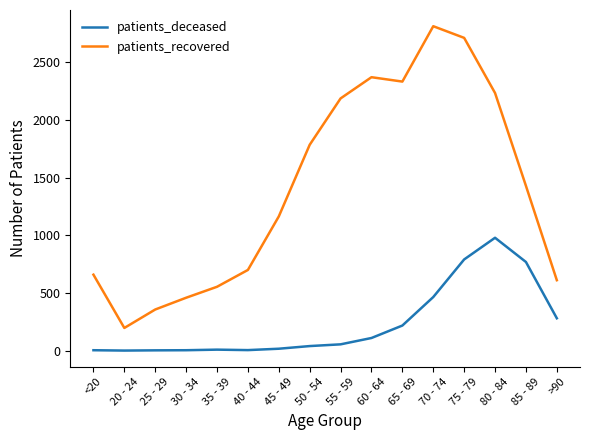

Read the patients_recovered value at 20 - 24, to the nearest 10.

200